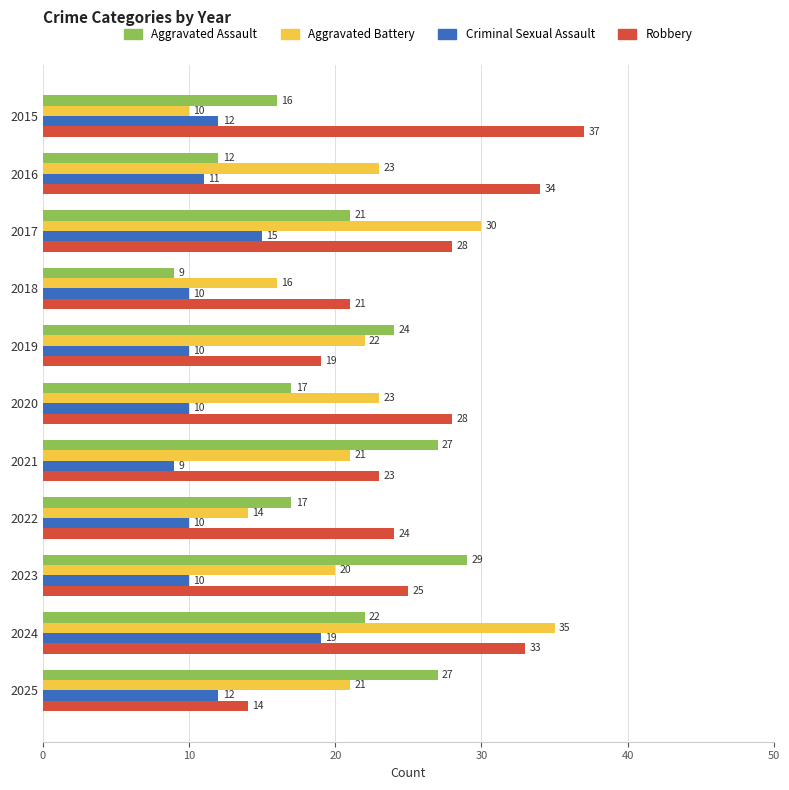

Rank the series at 2017 from lowest to highest value.

Criminal Sexual Assault, Aggravated Assault, Robbery, Aggravated Battery